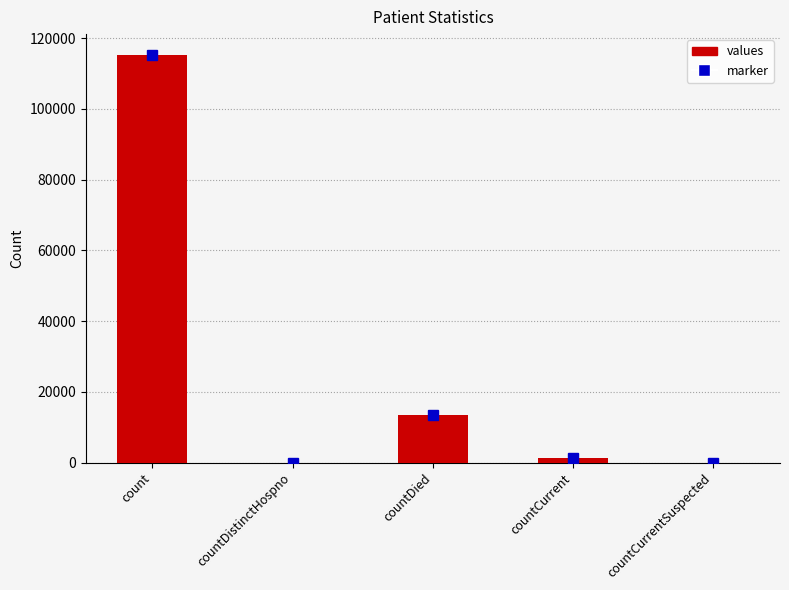

Where does the data first go above 1383?

count